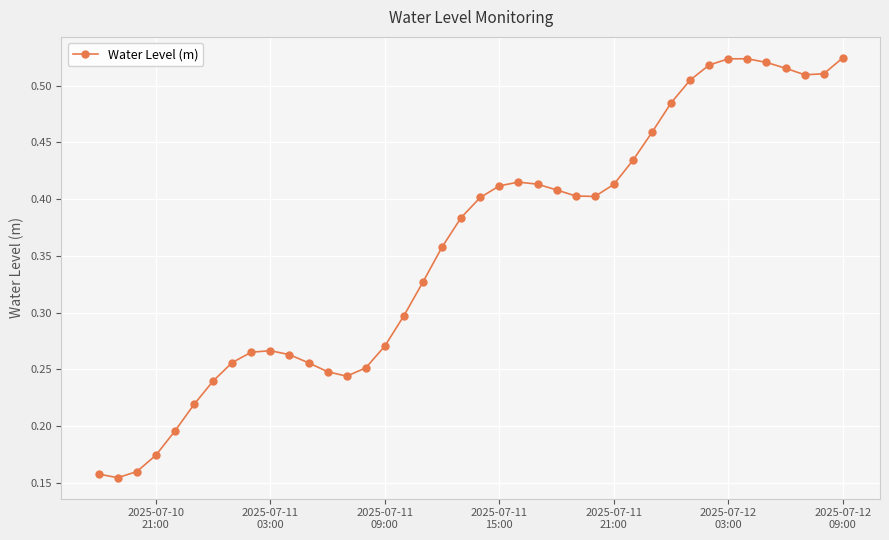

How many values are between 0 and 1?

40